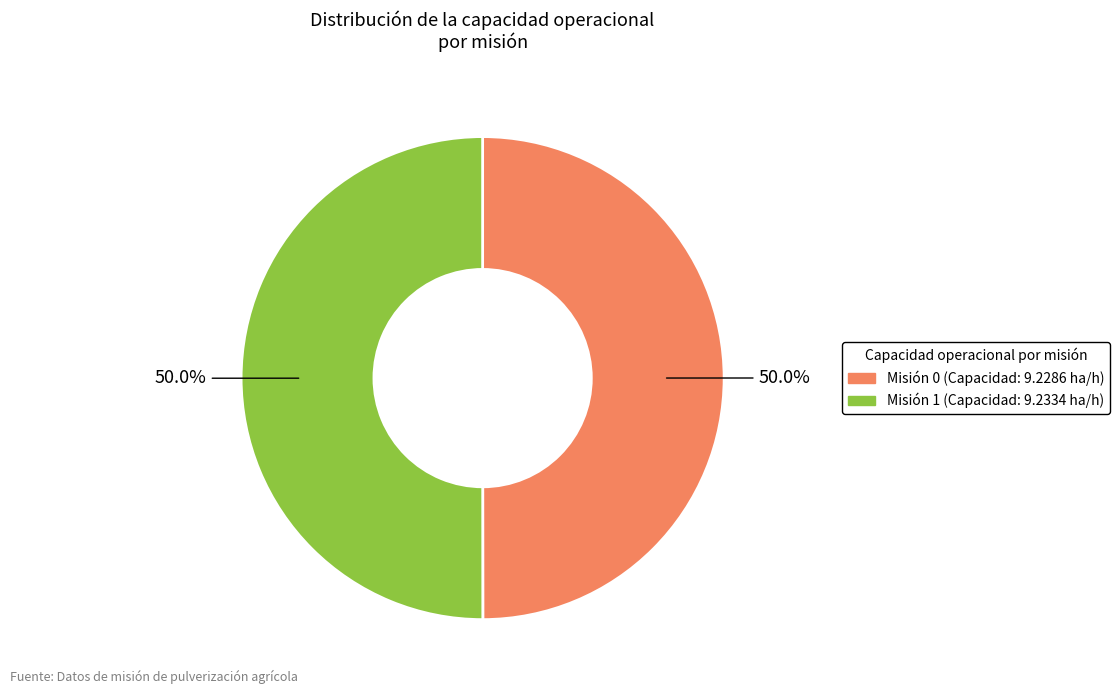

Count the number of slices in the pie.

2